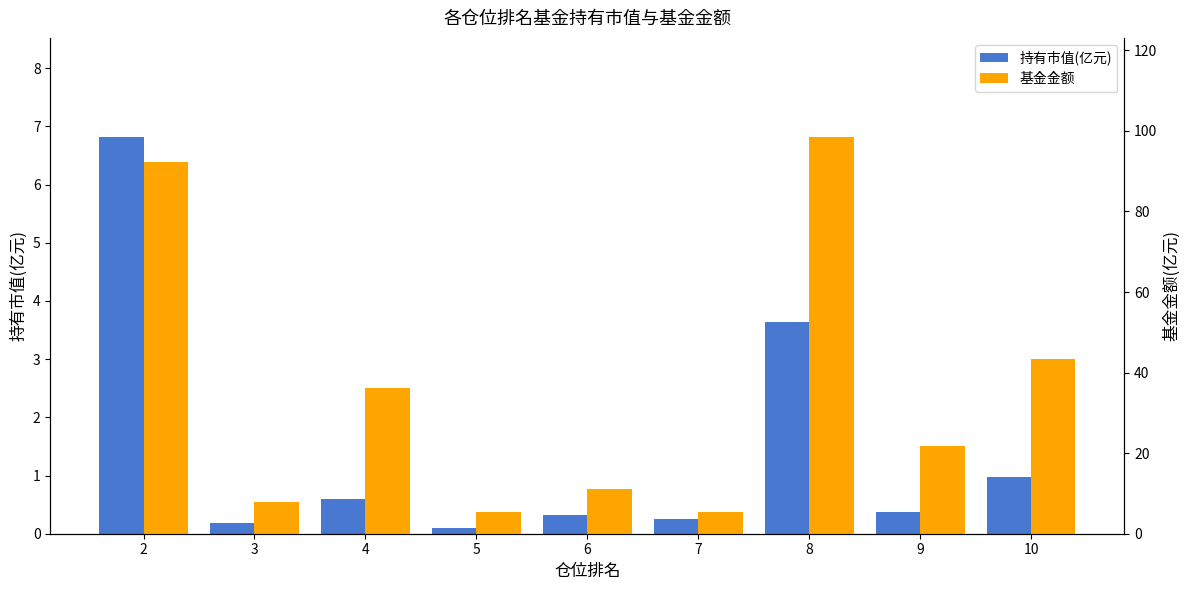

What is the value of the 持有市值(亿元) bar at the 8th from the left?

0.4